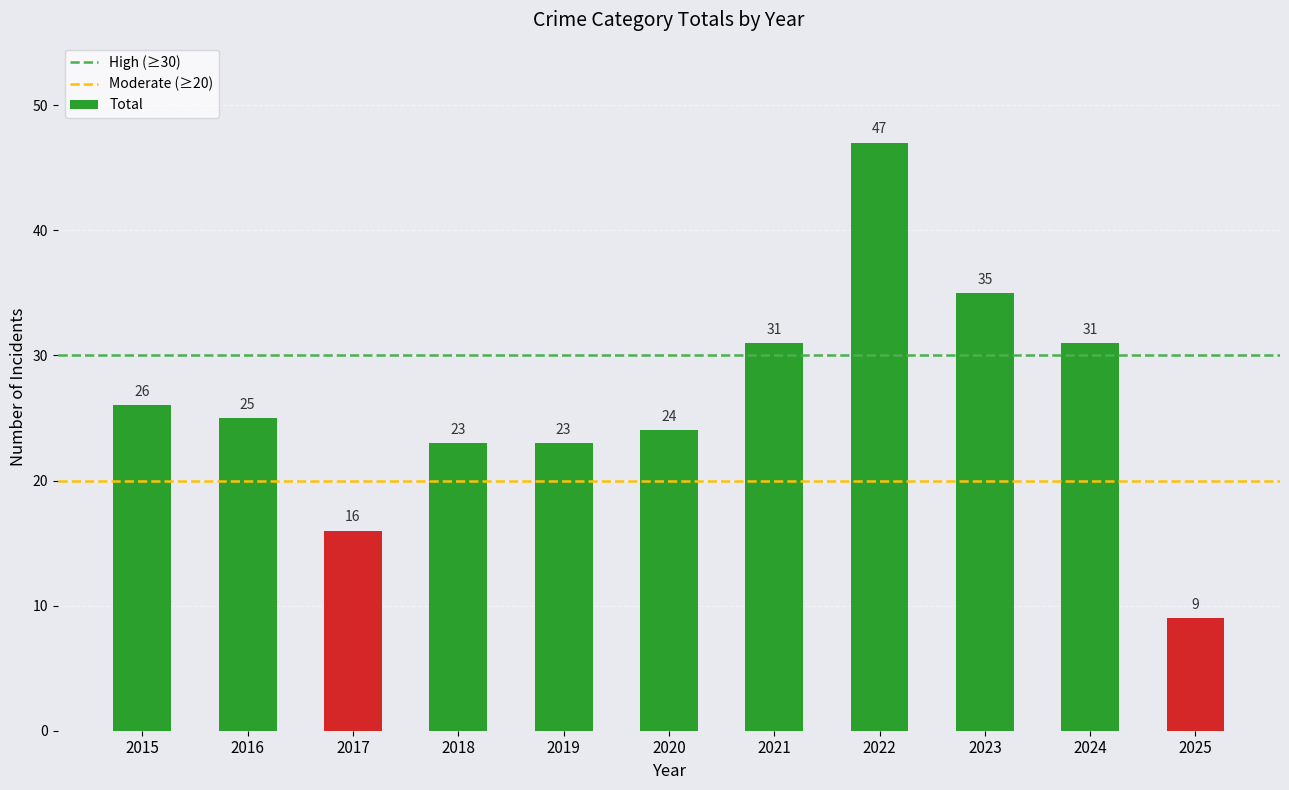

At which label is the value closest to 28?

2015